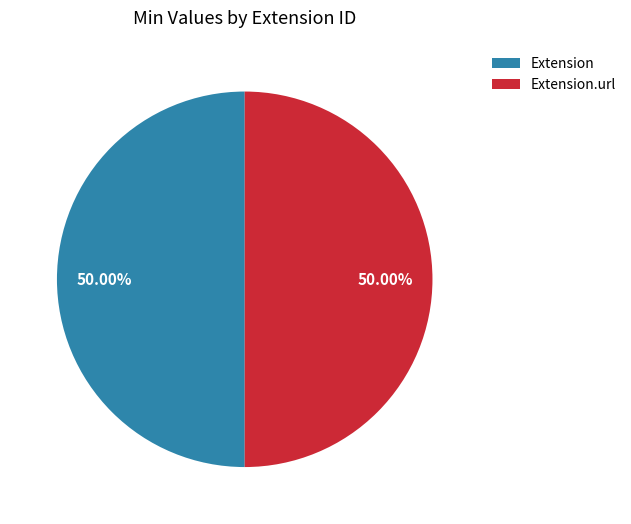

True or false: Extension.url accounts for 36% of the total.

False